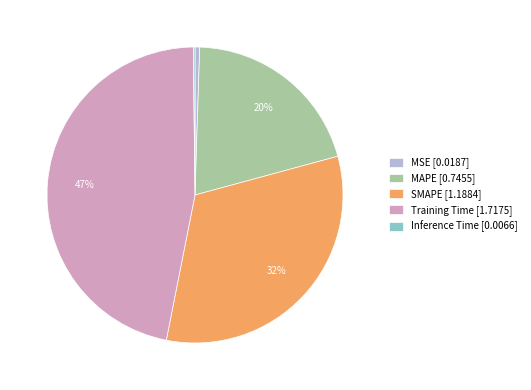

Is there any slice that represents more than half of the pie?

No